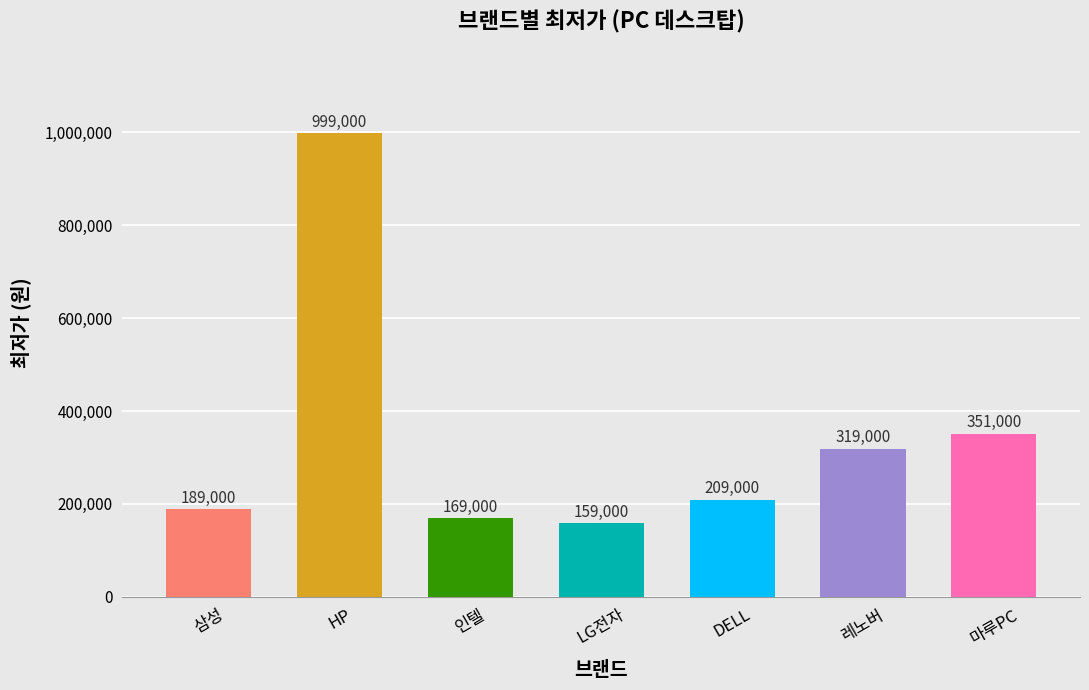

Reading right to left, list all the values displayed in this chart.

마루PC=351000	레노버=319000	DELL=209000	LG전자=159000	인텔=169000	HP=999000	삼성=189000